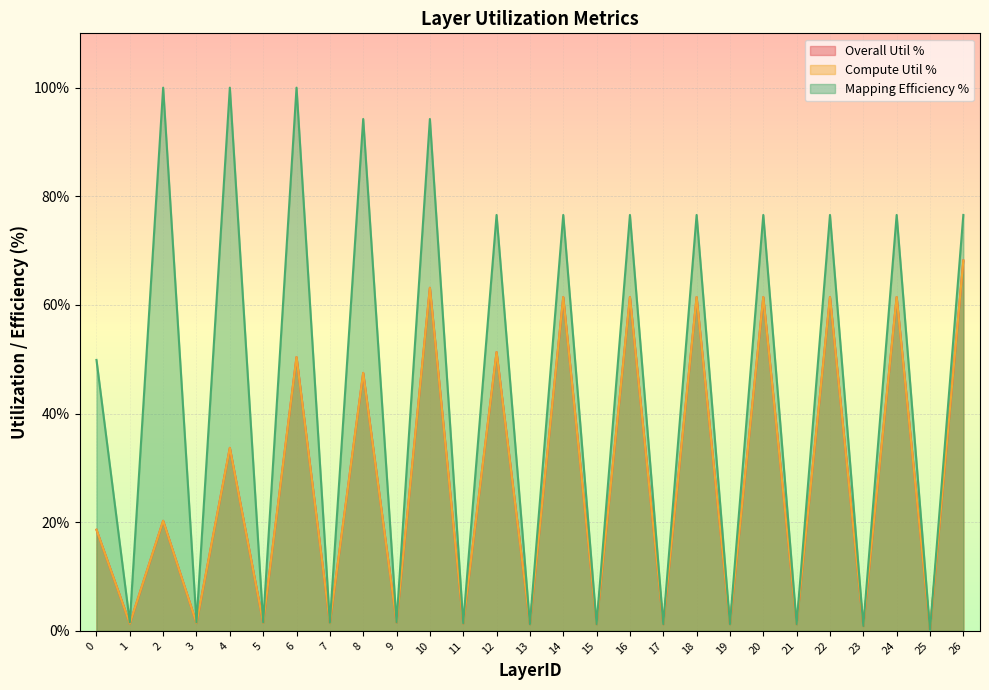

True or false: Mapping Efficiency % and Overall Util % intersect in this chart.

False